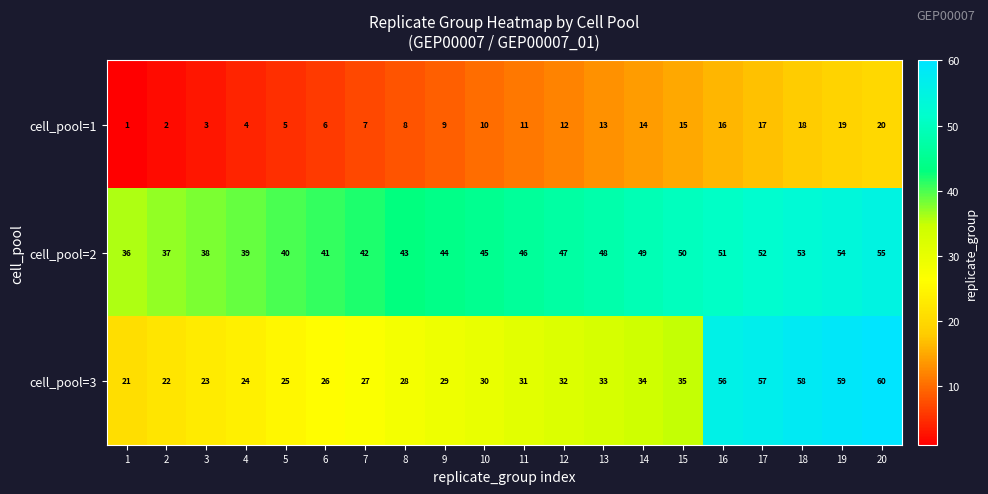

Is it true that cell_pool=2 equals 52 at 17?

True